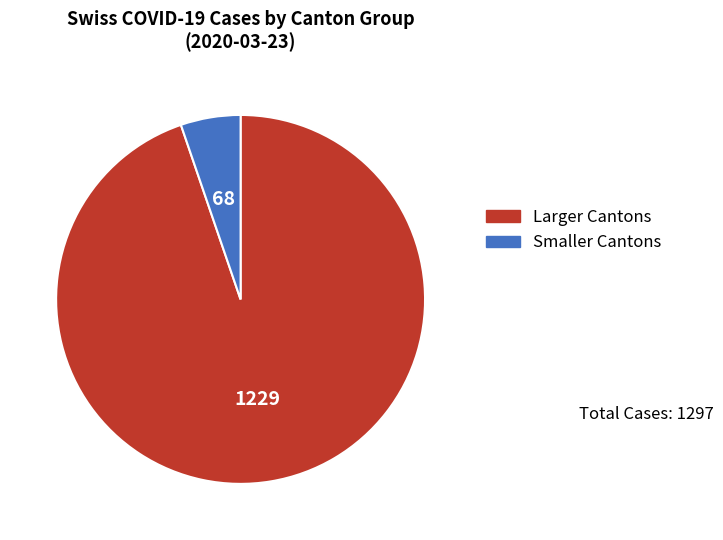

Is the sum of Smaller Cantons and Larger Cantons greater than half?

Yes